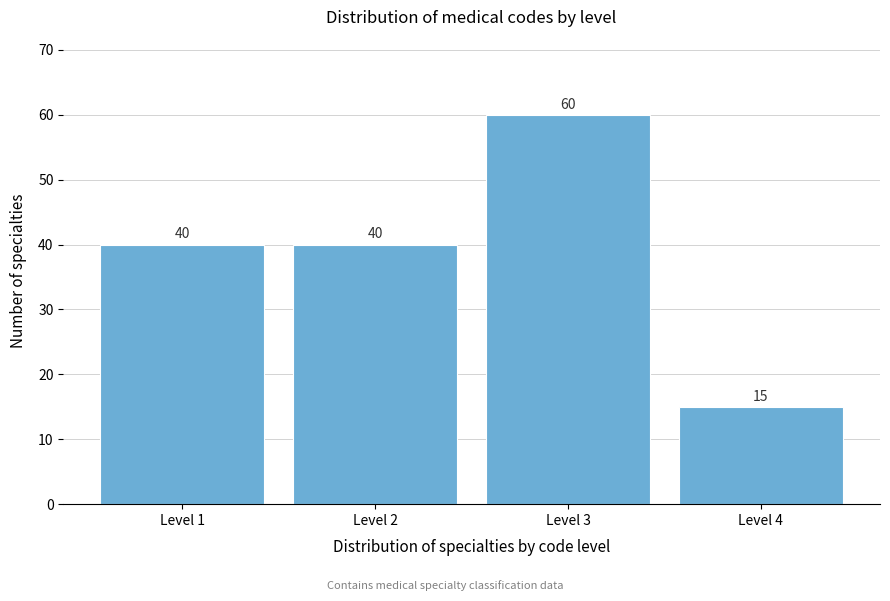

Reading left to right, list every bar in this chart as the range it spans on the x-axis followed by its height.

0.5 to 1.5: 40
1.5 to 2.5: 40
2.5 to 3.5: 60
3.5 to 4.5: 15